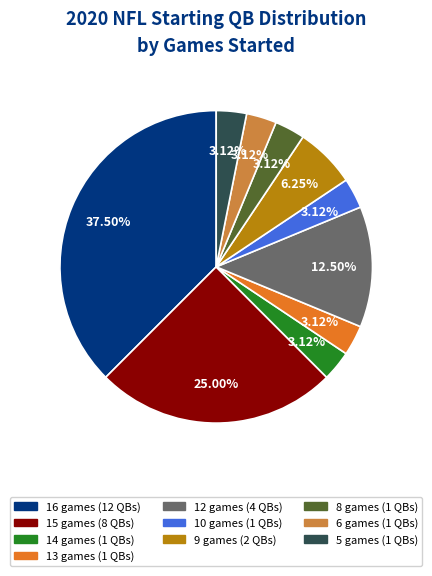

Which slice is the largest?

16 games